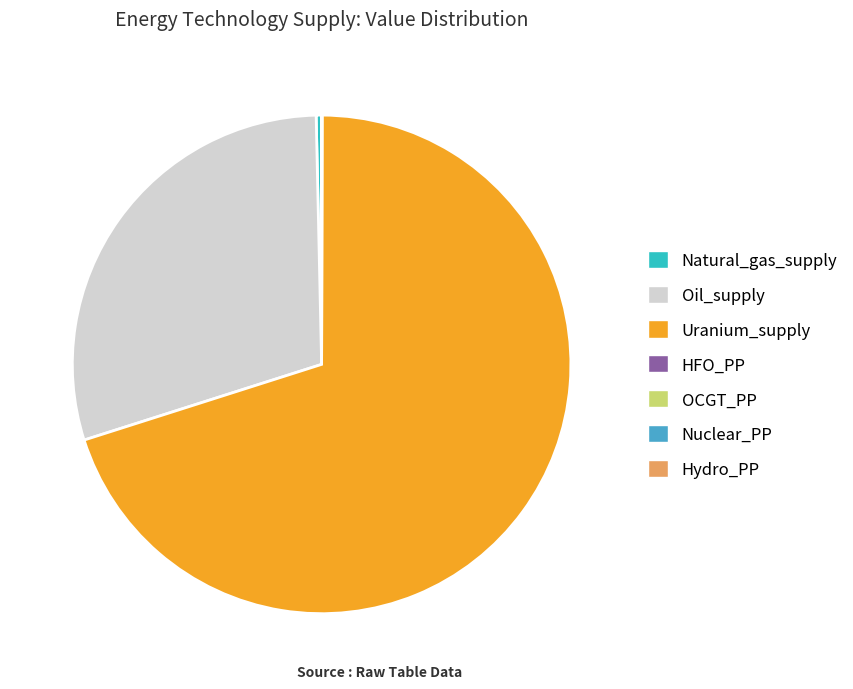

Combined, do Natural_gas_supply and Uranium_supply account for over 50%?

Yes